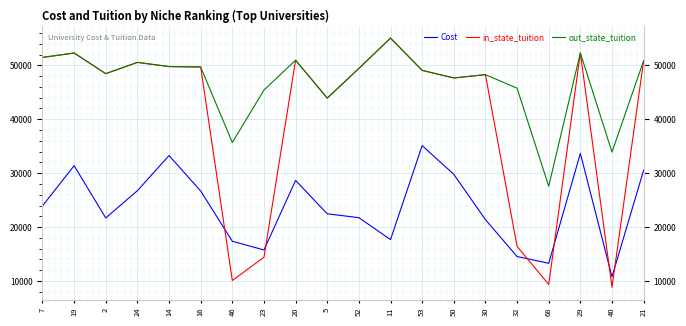

Rank the categories by in_state_tuition value from lowest to highest.

40, 68, 46, 23, 32, 5, 50, 30, 2, 53, 52, 16, 14, 24, 21, 20, 7, 19, 29, 11